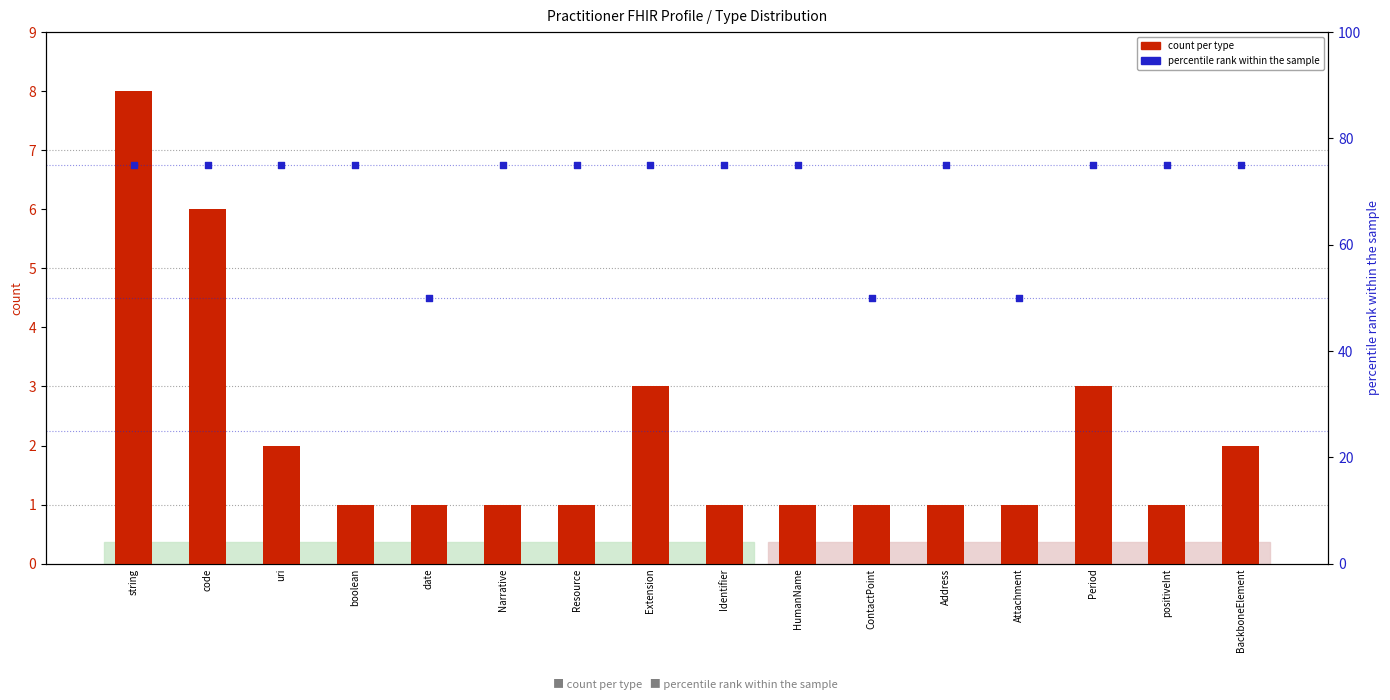

Which series has the largest Y range (max minus min)?

percentile rank within the sample